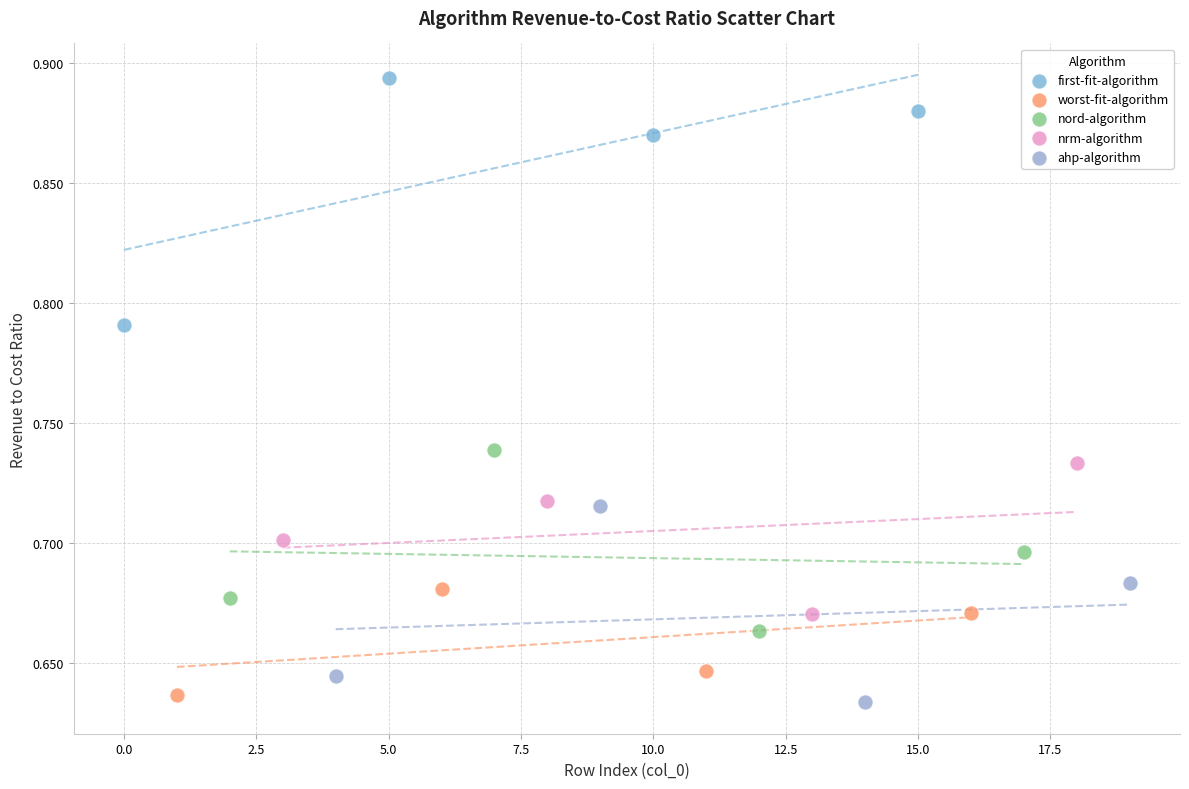

Which series contains the highest Y value?

first-fit-algorithm